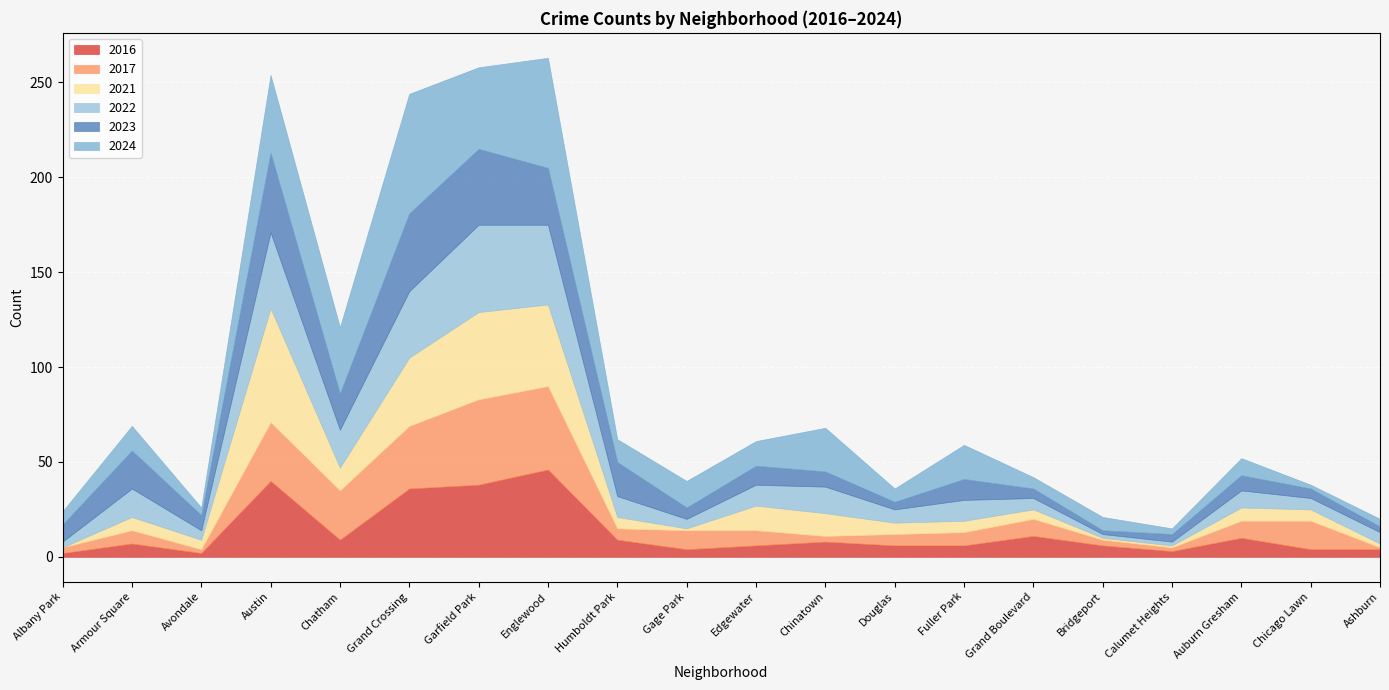

What is the total value across all series at Fuller Park?

59